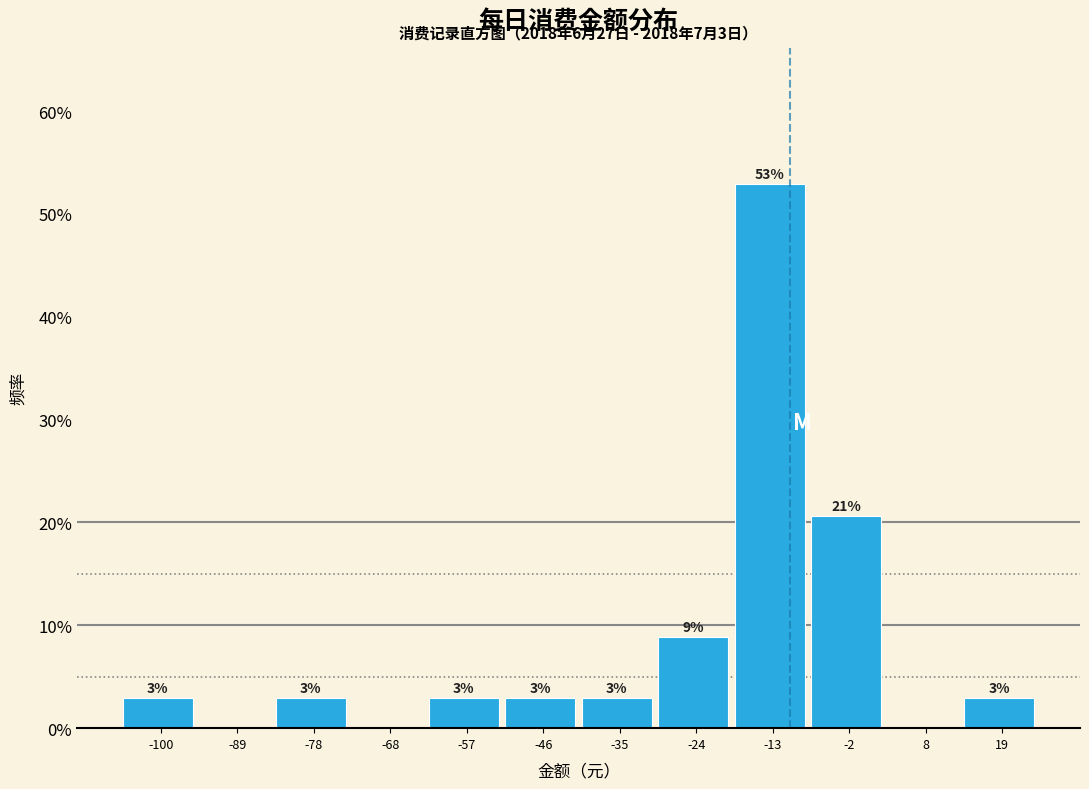

Are the bars horizontal?

No